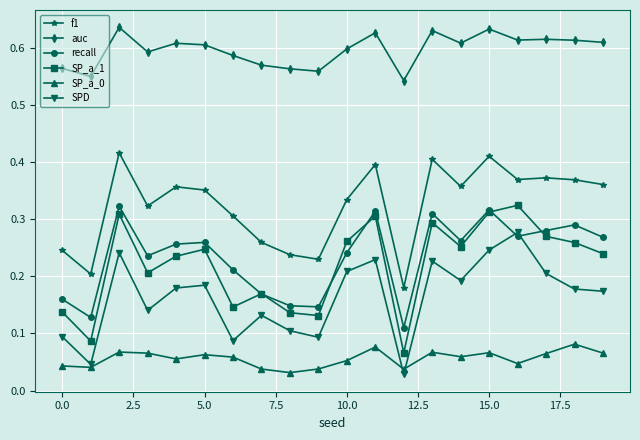

Which series has the widest spread of values?

SP_a_1